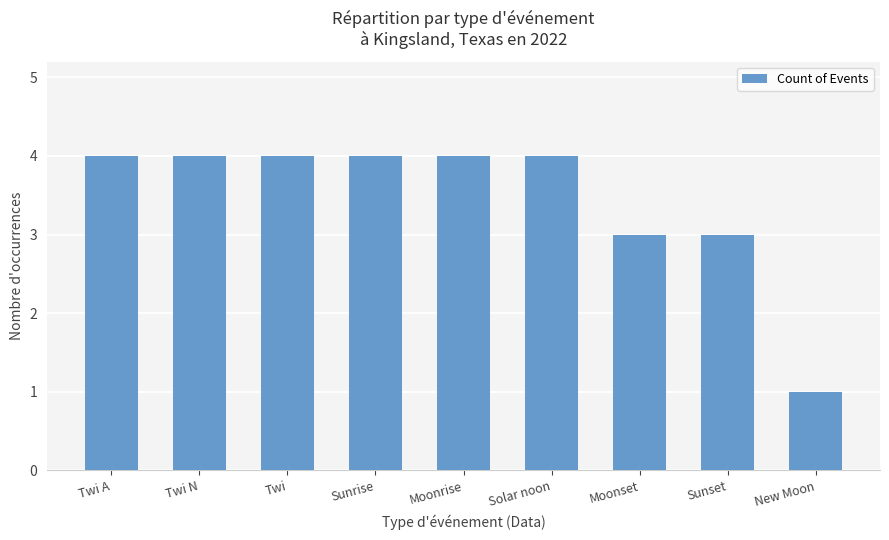

The chart shows a value of 6 at Solar noon. True or false?

False